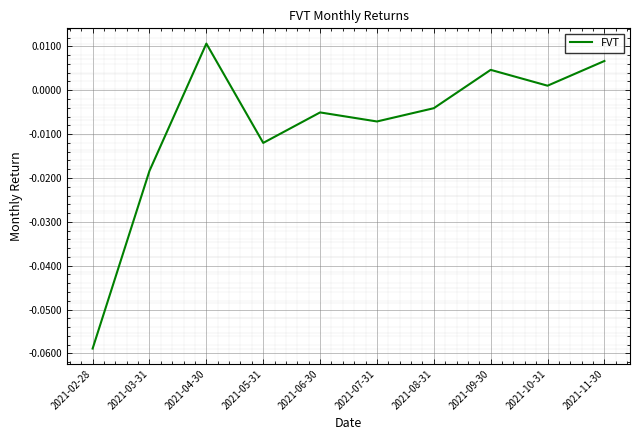

Where does the data first go above 0?

2021-04-30